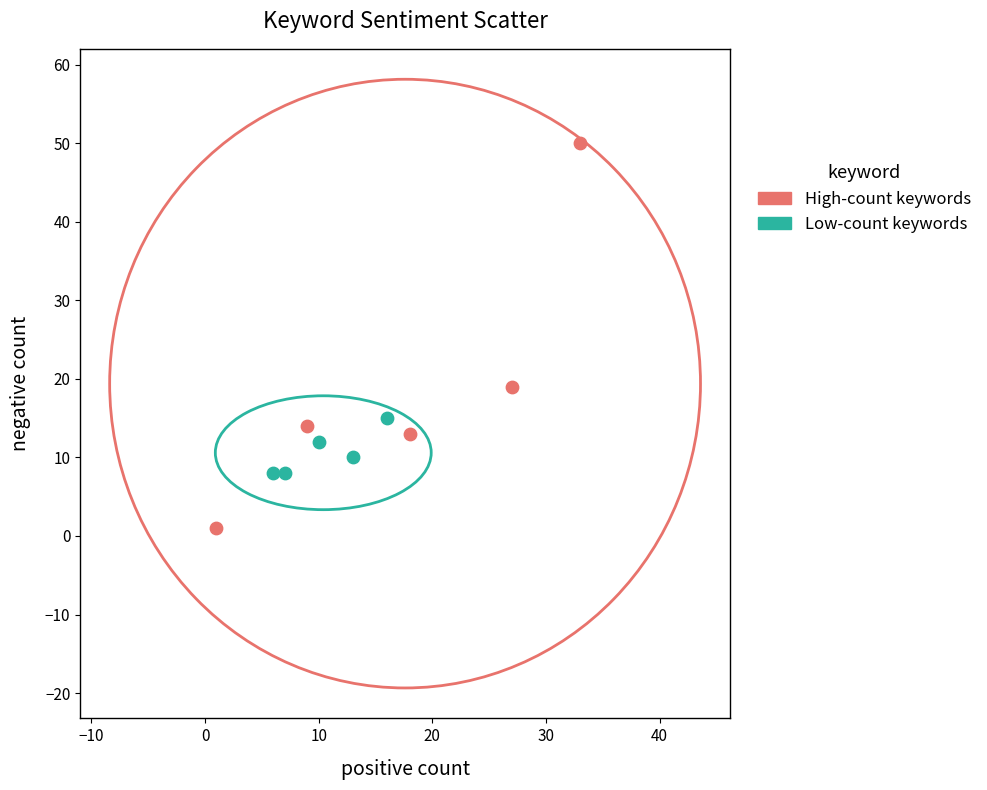

Which series reaches the maximum Y coordinate?

High-count keywords